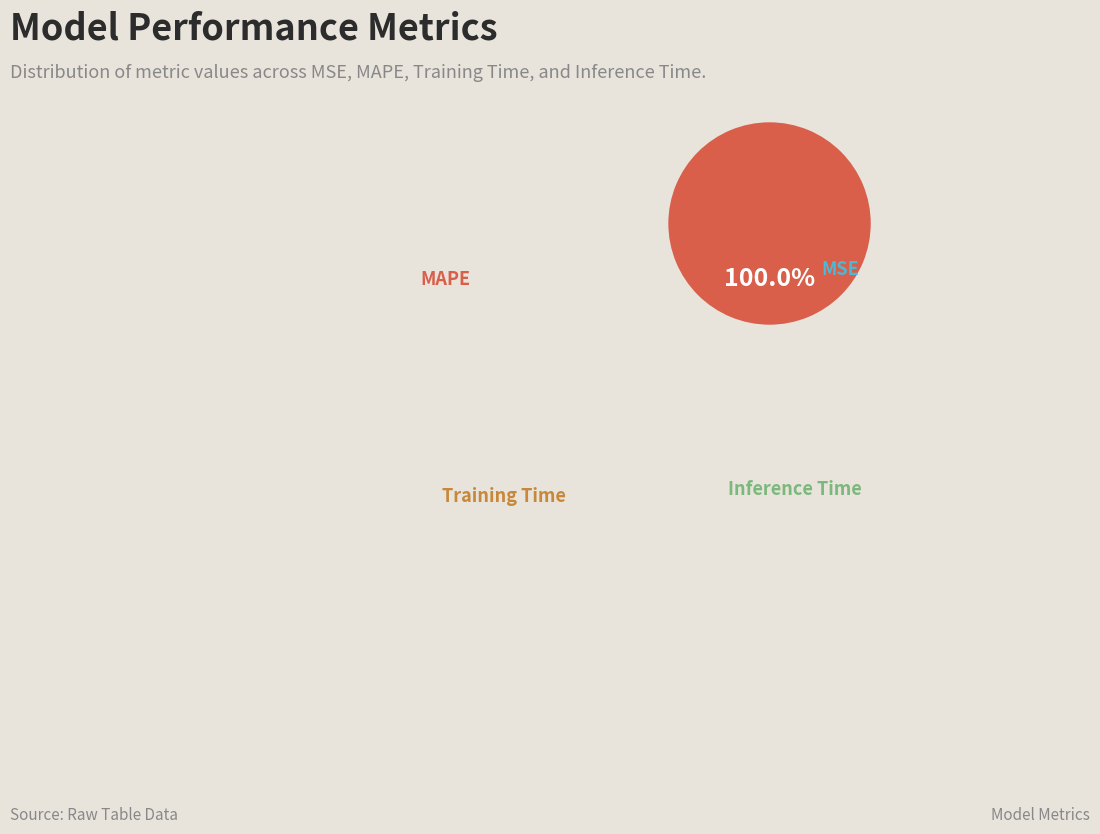

Is there any slice that represents more than half of the pie?

Yes